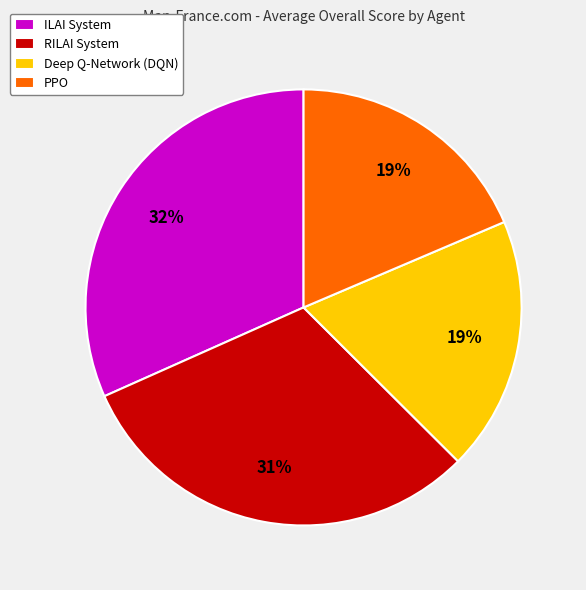

To the nearest percent, what percentage of the pie is ILAI System?

32%